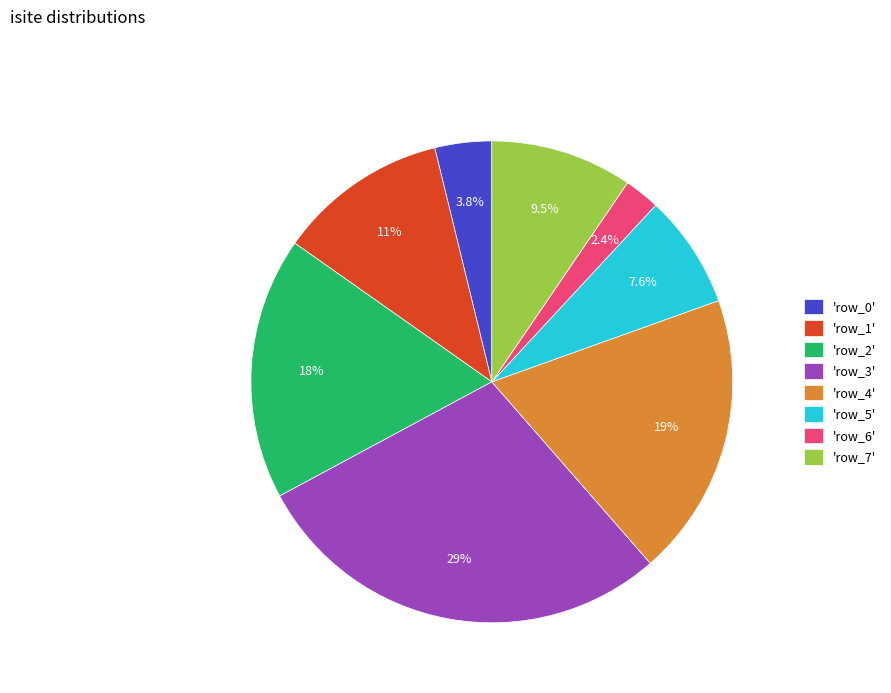

Approximately how many times larger is the value at 'row_4' compared to 'row_2'?

1.1